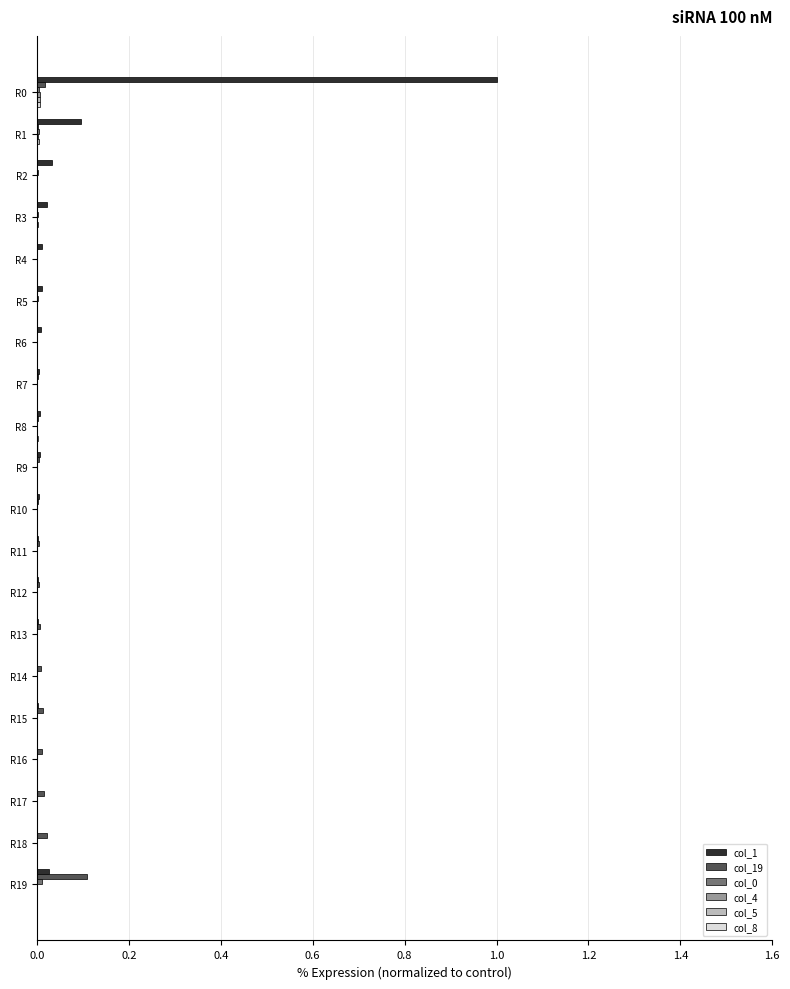

What is the greatest value displayed?

1.0